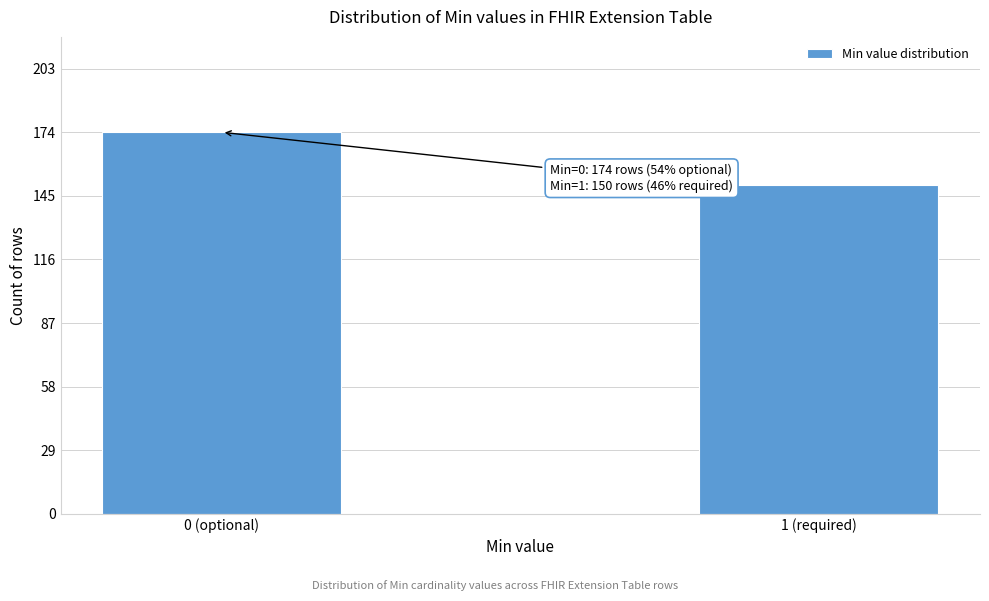

Reading right to left, what are all the values shown in this chart?

150	174